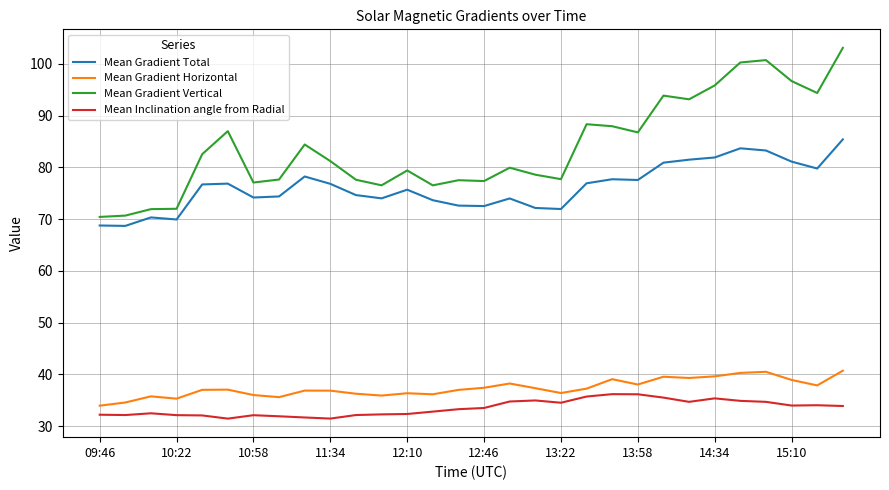

Which series has the largest total across all categories?

Mean Gradient Vertical